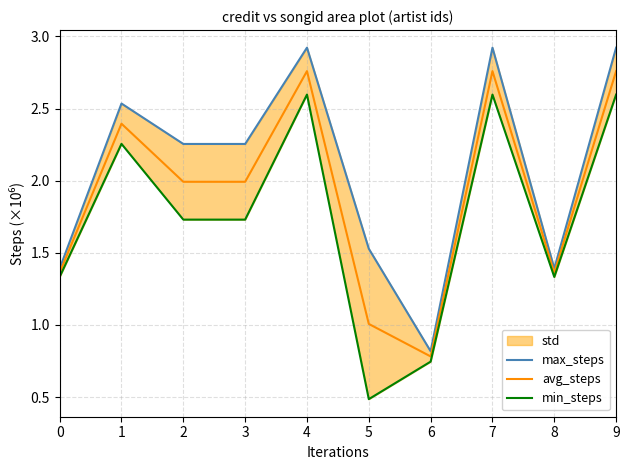

Reading right to left, list all the values displayed in this chart.

max_steps: 2.9	1.4	2.9	0.8	1.5	2.9	2.3	2.3	2.5	1.4
avg_steps: 2.8	1.4	2.8	0.8	1.0	2.8	2.0	2.0	2.4	1.4
min_steps: 2.6	1.3	2.6	0.7	0.5	2.6	1.7	1.7	2.3	1.3